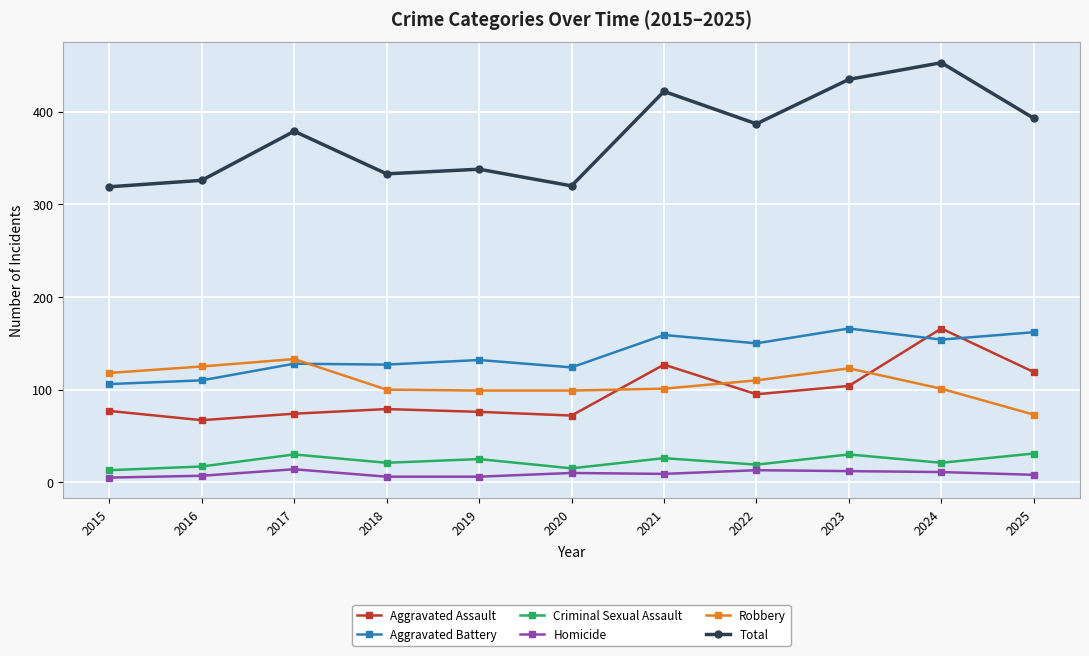

In Criminal Sexual Assault, how many points are higher than both neighbors (excluding endpoints)?

4